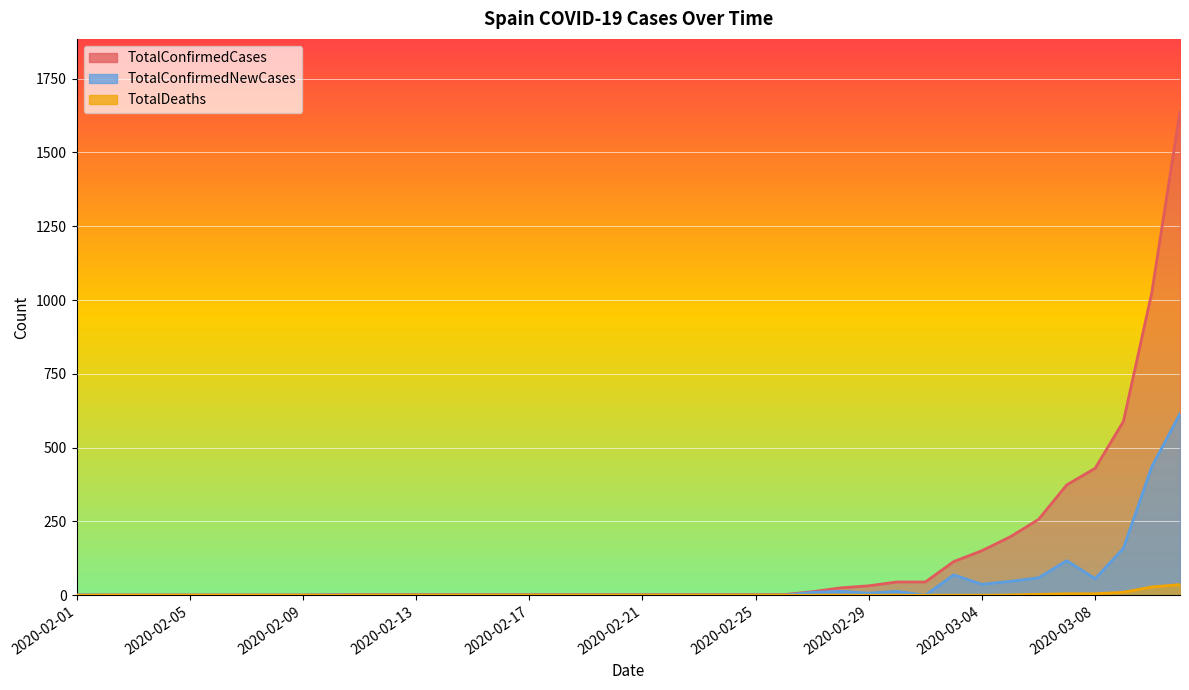

Rank the series at 2020-02-10 from highest to lowest value.

TotalConfirmedCases, TotalConfirmedNewCases, TotalDeaths